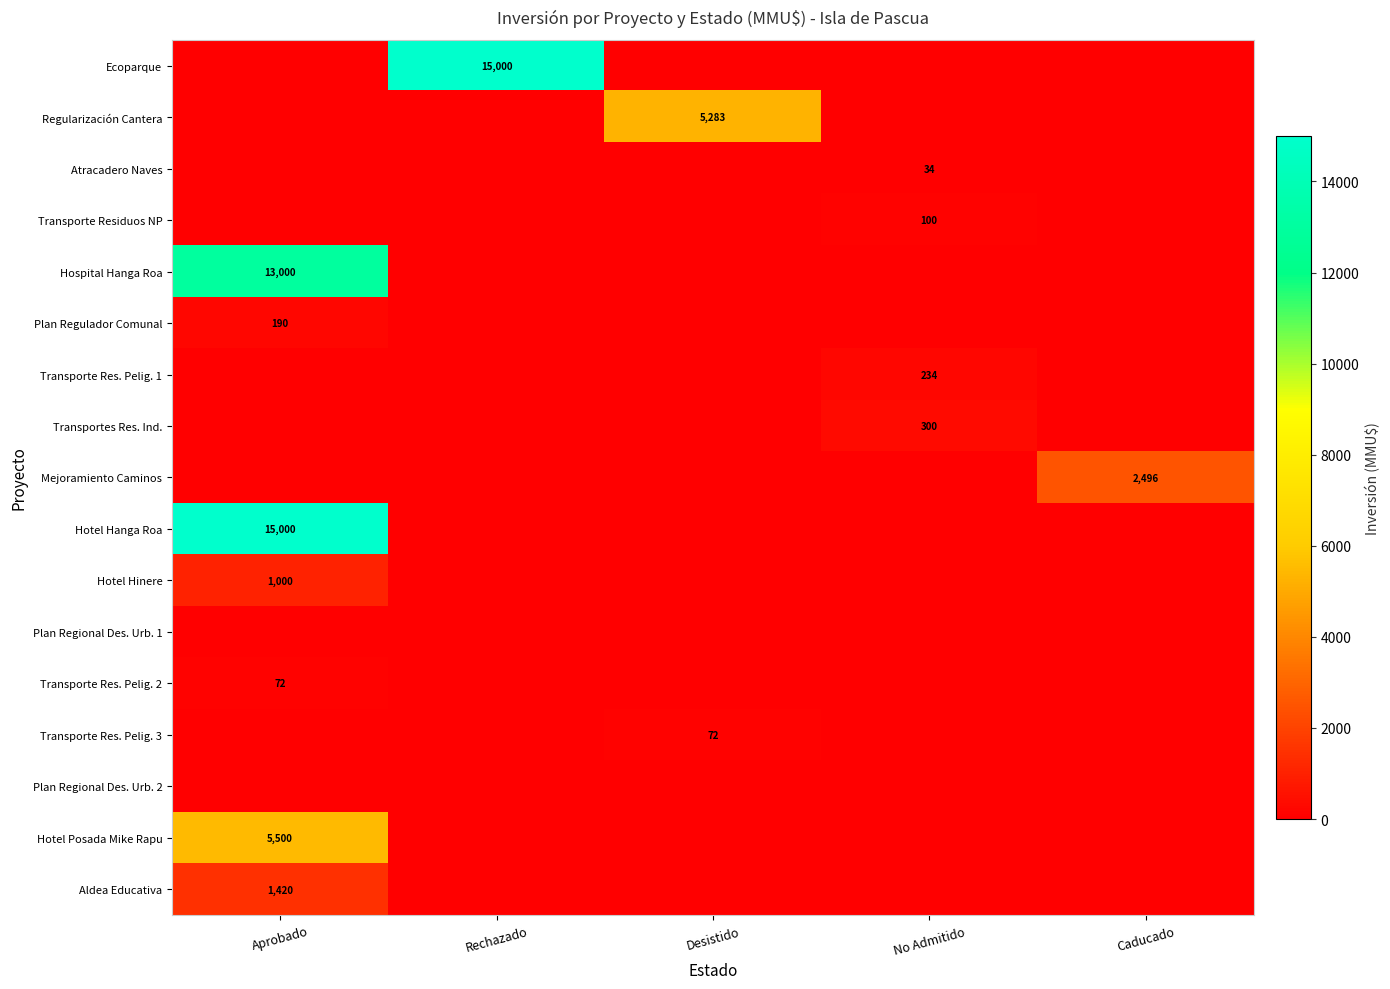

True or false: Hospital Hanga Roa has a value of 16944 at Aprobado.

False